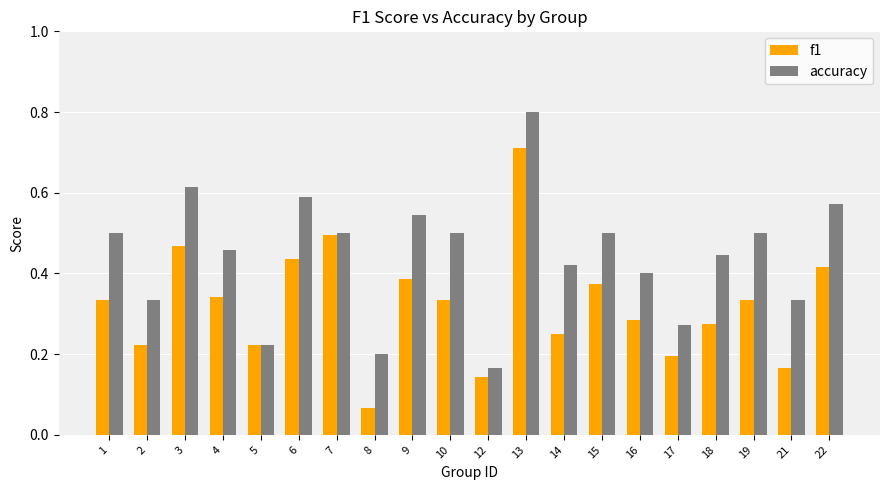

Rank the series by their average value, from lowest to highest.

f1, accuracy